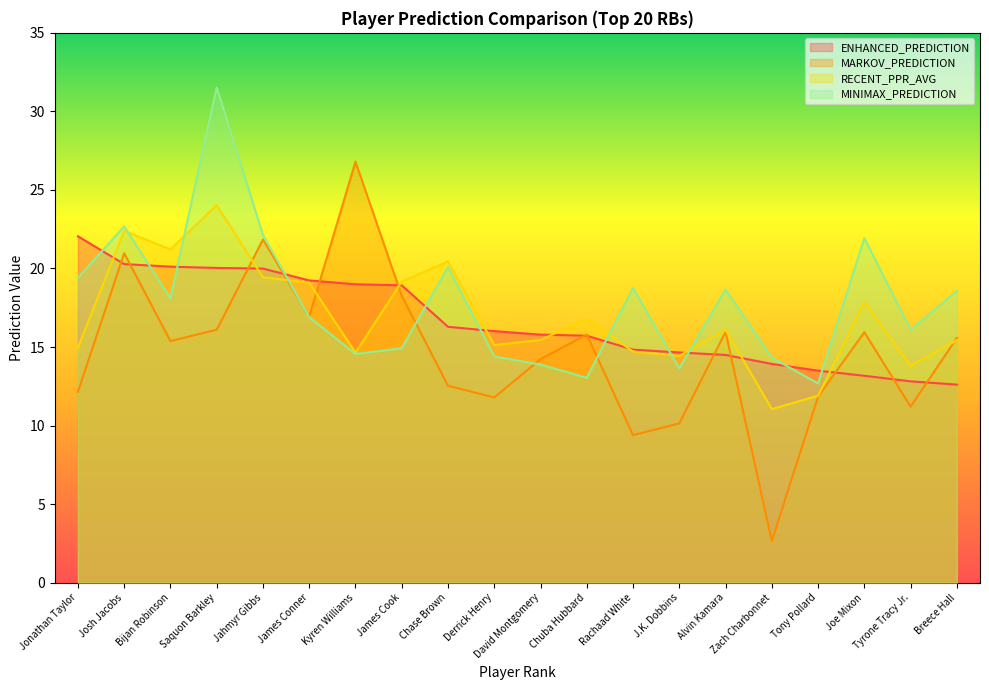

What position from the left is Tony Pollard?

17